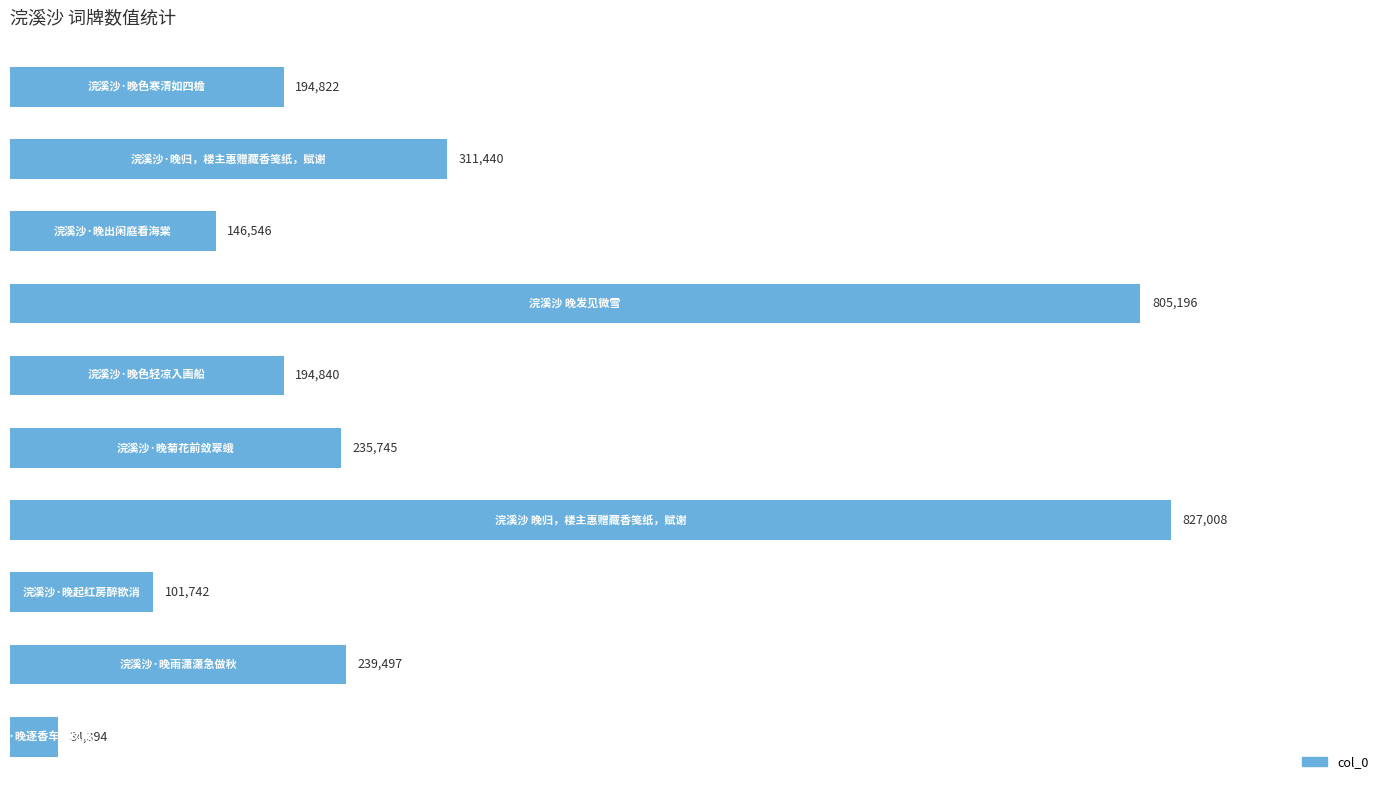

What is the difference between the maximum and minimum values?

792614